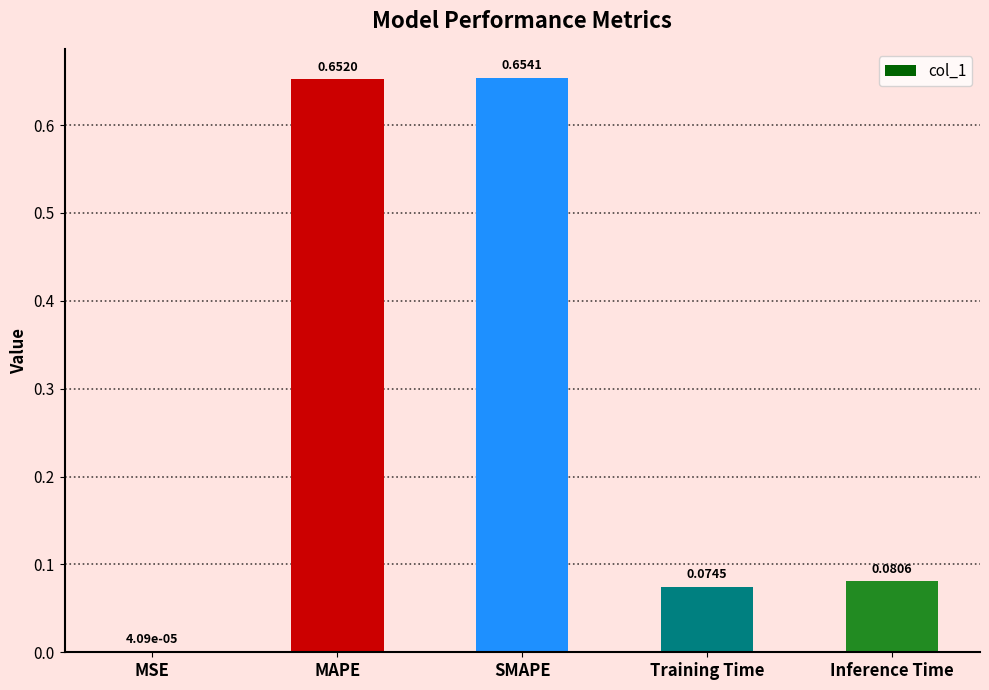

What is the sum of the values at SMAPE and MAPE?

1.3